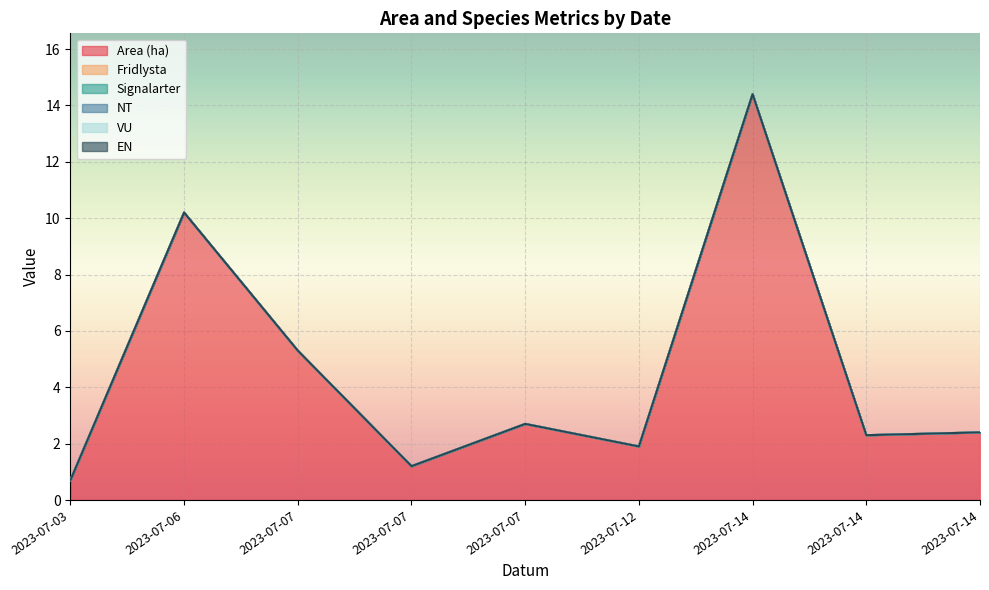

Rank the categories by NT value from highest to lowest.

2023-07-03, 2023-07-06, 2023-07-07, 2023-07-07, 2023-07-07, 2023-07-12, 2023-07-14, 2023-07-14, 2023-07-14